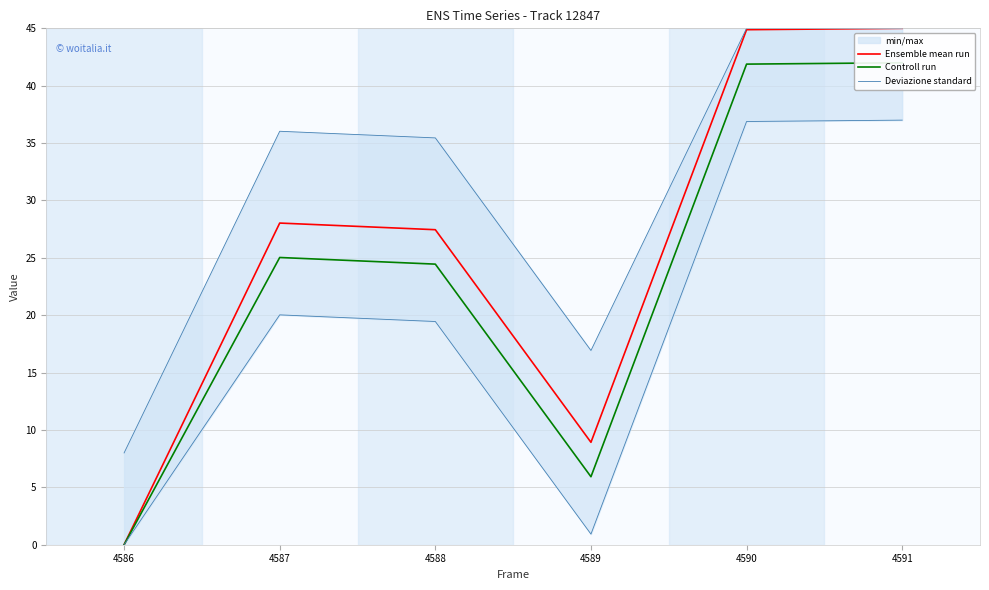

The Ensemble mean run series shows 28.0 at 4587. True or false?

True